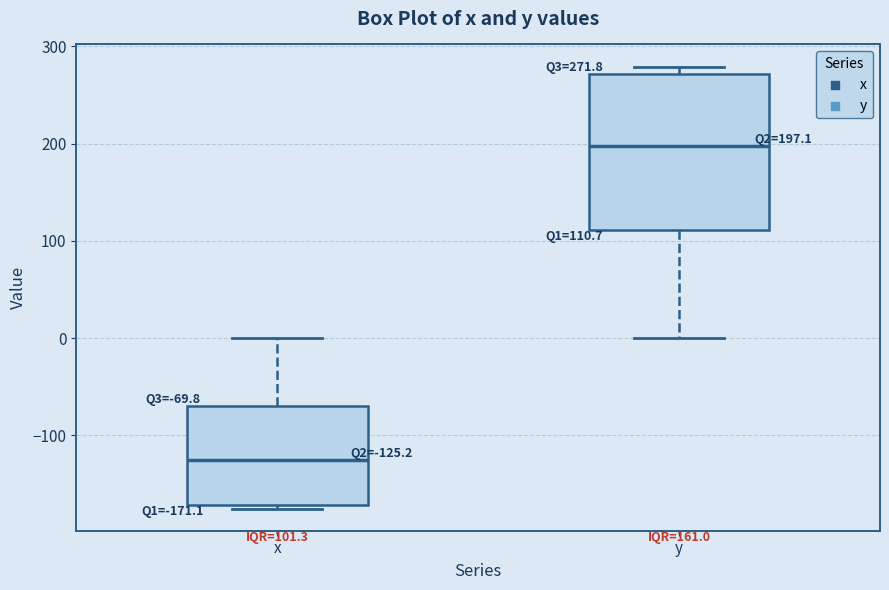

Which box has the highest median line?

y